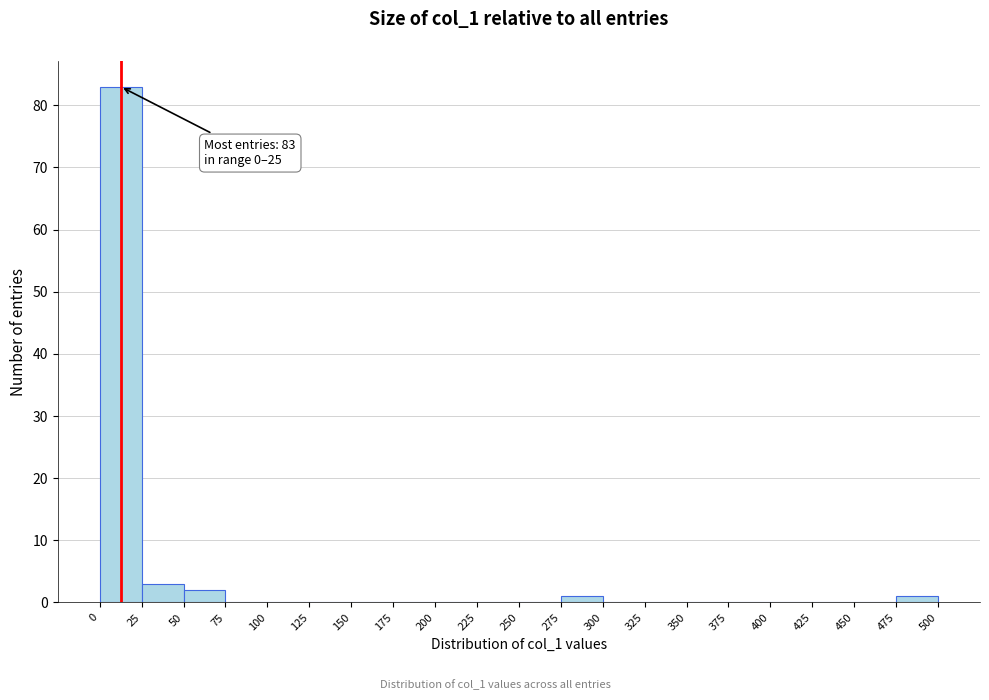

Over which range of the x-axis is the bar tallest?

0 to 25